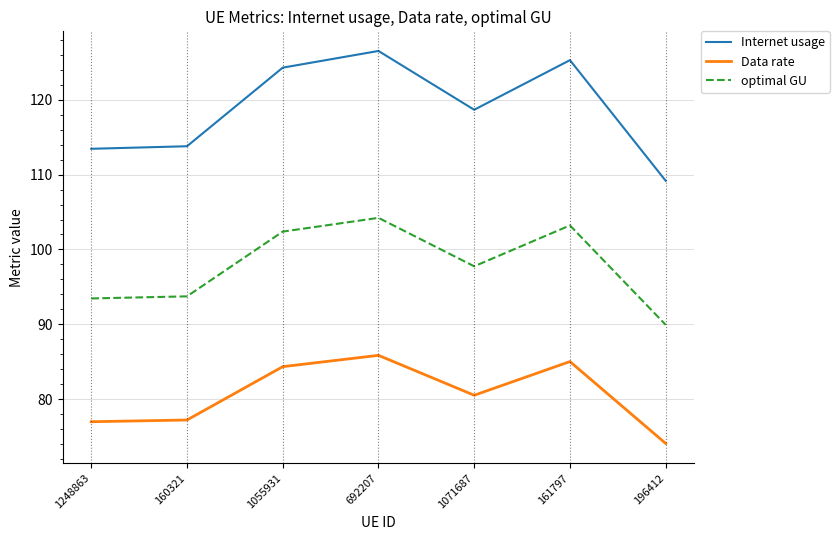

What is the sum of all Data rate values?

564.0